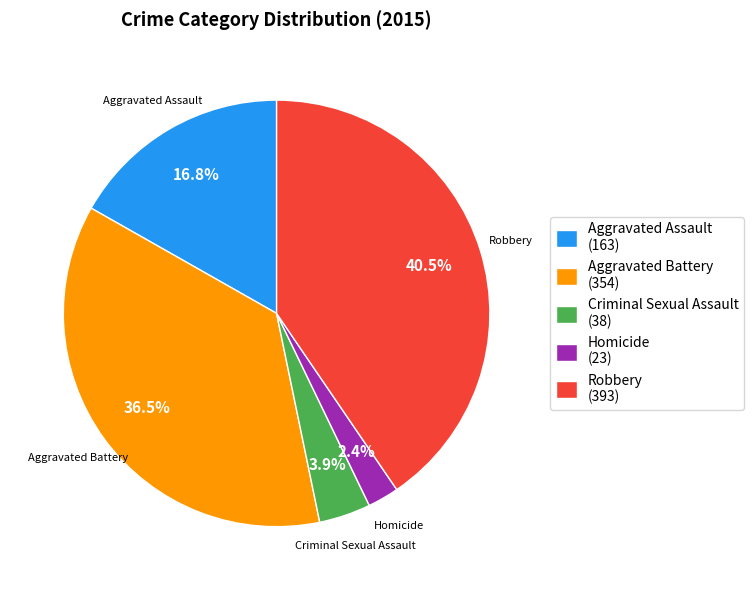

Count the number of slices in the pie.

5